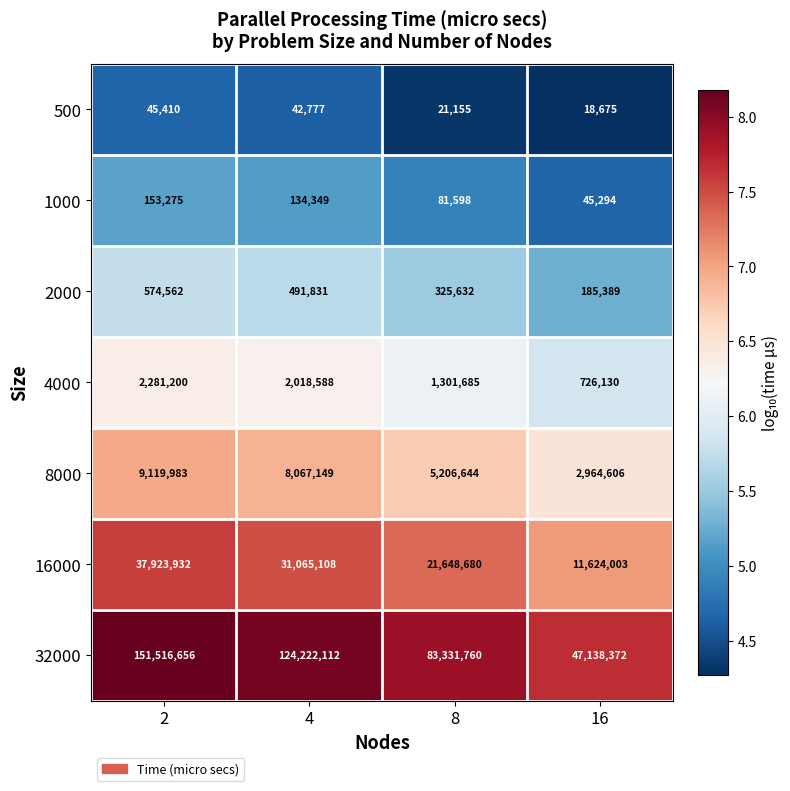

What is the total value across all series at 2?

201615018